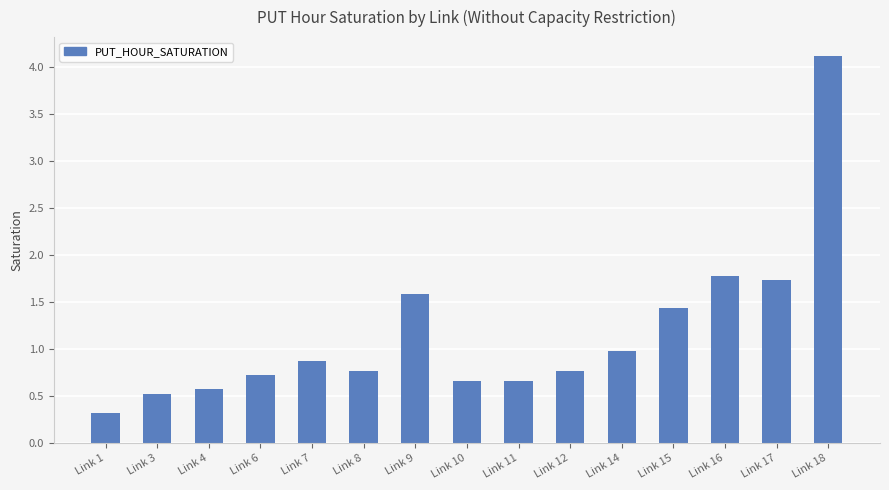

What is the approximate value at Link 12?

0.8